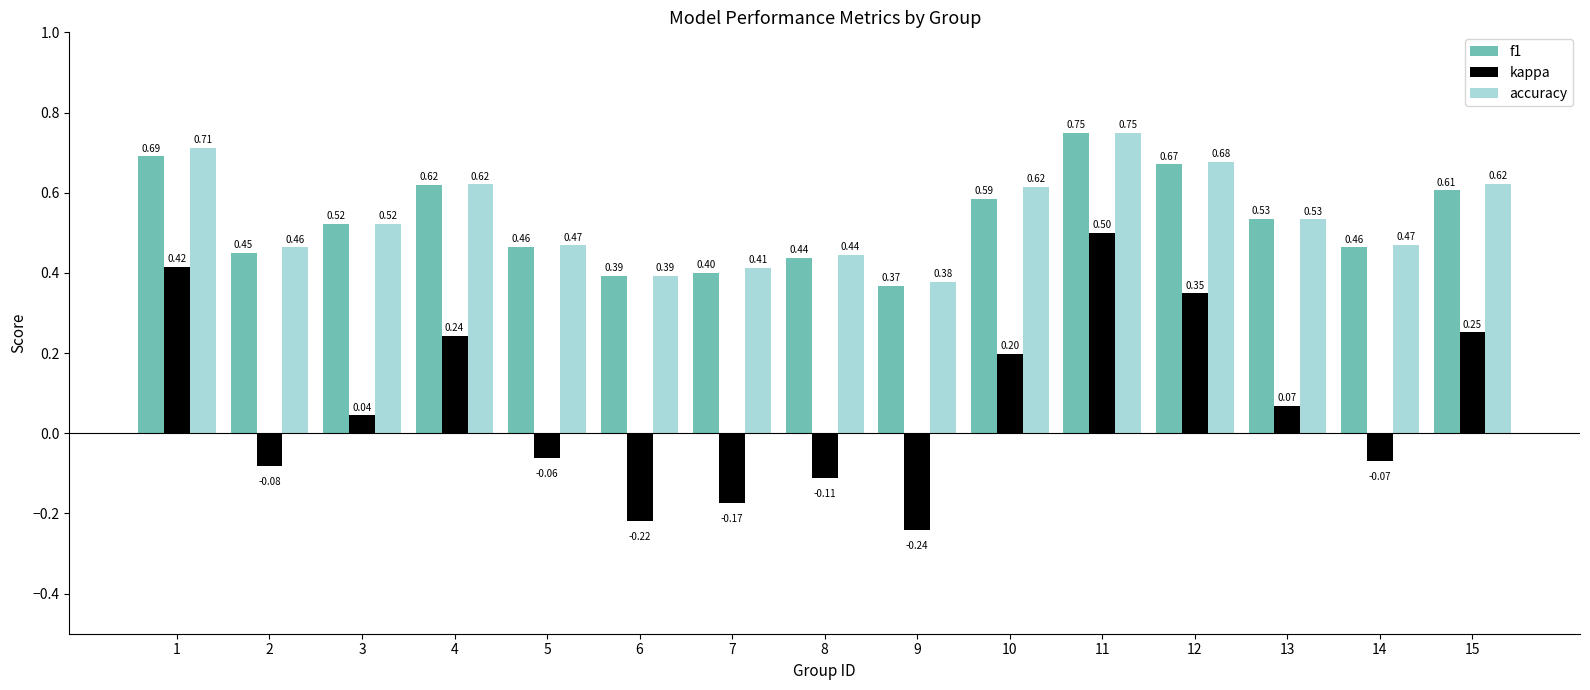

What is the sum of all f1 values?

8.0